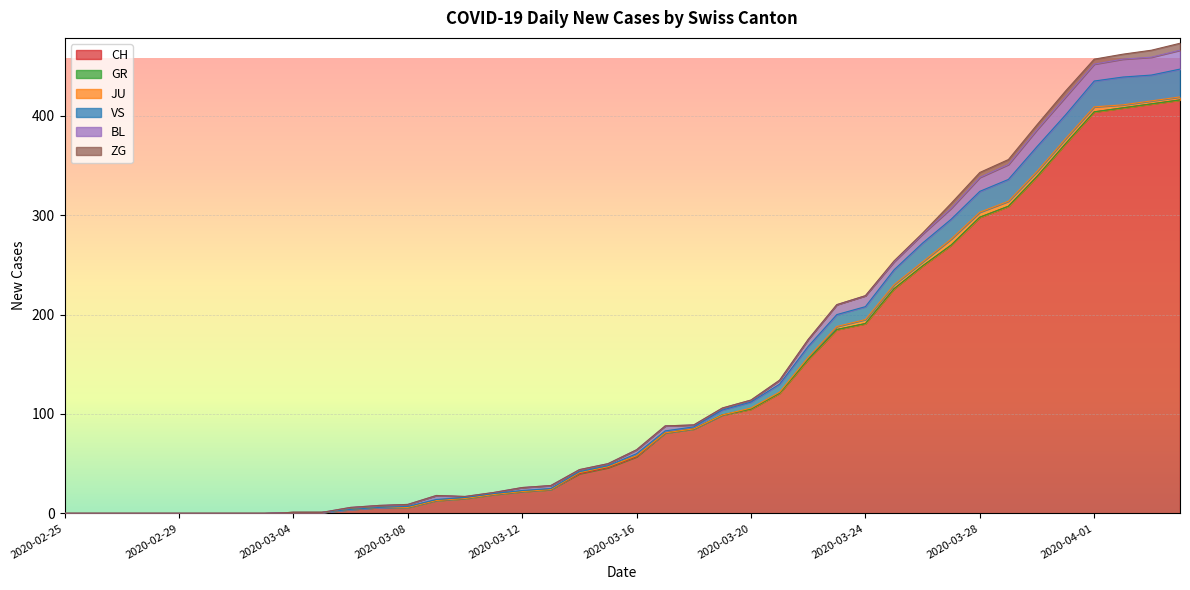

Reading left to right, what are all the values shown in this chart?

CH: 2020-02-25=0	2020-02-26=0	2020-02-27=0	2020-02-28=0	2020-02-29=0	2020-03-01=0	2020-03-02=0	2020-03-03=0	2020-03-04=1	2020-03-05=1	2020-03-06=4	2020-03-07=6	2020-03-08=6	2020-03-09=13	2020-03-10=15	2020-03-11=19	2020-03-12=22	2020-03-13=24	2020-03-14=40	2020-03-15=46	2020-03-16=57	2020-03-17=81	2020-03-18=85	2020-03-19=99	2020-03-20=105	2020-03-21=121	2020-03-22=155	2020-03-23=185	2020-03-24=191	2020-03-25=226	2020-03-26=249	2020-03-27=270	2020-03-28=298	2020-03-29=309	2020-03-30=339	2020-03-31=372	2020-04-01=404	2020-04-02=408	2020-04-03=412	2020-04-04=416
GR: 2020-02-25=0	2020-02-26=0	2020-02-27=0	2020-02-28=0	2020-02-29=0	2020-03-01=0	2020-03-02=0	2020-03-03=0	2020-03-04=0	2020-03-05=0	2020-03-06=0	2020-03-07=0	2020-03-08=0	2020-03-09=0	2020-03-10=0	2020-03-11=0	2020-03-12=0	2020-03-13=0	2020-03-14=1	2020-03-15=1	2020-03-16=1	2020-03-17=0	2020-03-18=0	2020-03-19=0	2020-03-20=0	2020-03-21=0	2020-03-22=0	2020-03-23=0	2020-03-24=0	2020-03-25=0	2020-03-26=0	2020-03-27=0	2020-03-28=0	2020-03-29=0	2020-03-30=0	2020-03-31=0	2020-04-01=0	2020-04-02=0	2020-04-03=0	2020-04-04=0
JU: 2020-02-25=0	2020-02-26=0	2020-02-27=0	2020-02-28=0	2020-02-29=0	2020-03-01=0	2020-03-02=0	2020-03-03=0	2020-03-04=0	2020-03-05=0	2020-03-06=0	2020-03-07=0	2020-03-08=0	2020-03-09=0	2020-03-10=0	2020-03-11=0	2020-03-12=0	2020-03-13=0	2020-03-14=0	2020-03-15=0	2020-03-16=0	2020-03-17=0	2020-03-18=0	2020-03-19=0	2020-03-20=1	2020-03-21=1	2020-03-22=2	2020-03-23=3	2020-03-24=4	2020-03-25=4	2020-03-26=4	2020-03-27=6	2020-03-28=5	2020-03-29=5	2020-03-30=5	2020-03-31=5	2020-04-01=5	2020-04-02=3	2020-04-03=3	2020-04-04=3
VS: 2020-02-25=0	2020-02-26=0	2020-02-27=0	2020-02-28=0	2020-02-29=0	2020-03-01=0	2020-03-02=0	2020-03-03=0	2020-03-04=0	2020-03-05=0	2020-03-06=0	2020-03-07=0	2020-03-08=1	2020-03-09=1	2020-03-10=1	2020-03-11=1	2020-03-12=1	2020-03-13=1	2020-03-14=1	2020-03-15=1	2020-03-16=2	2020-03-17=2	2020-03-18=2	2020-03-19=5	2020-03-20=6	2020-03-21=8	2020-03-22=11	2020-03-23=12	2020-03-24=13	2020-03-25=15	2020-03-26=19	2020-03-27=20	2020-03-28=21	2020-03-29=22	2020-03-30=25	2020-03-31=24	2020-04-01=26	2020-04-02=28	2020-04-03=26	2020-04-04=28
BL: 2020-02-25=0	2020-02-26=0	2020-02-27=0	2020-02-28=0	2020-02-29=0	2020-03-01=0	2020-03-02=0	2020-03-03=0	2020-03-04=0	2020-03-05=0	2020-03-06=2	2020-03-07=2	2020-03-08=2	2020-03-09=4	2020-03-10=1	2020-03-11=1	2020-03-12=3	2020-03-13=3	2020-03-14=2	2020-03-15=2	2020-03-16=4	2020-03-17=5	2020-03-18=2	2020-03-19=2	2020-03-20=2	2020-03-21=4	2020-03-22=7	2020-03-23=10	2020-03-24=11	2020-03-25=8	2020-03-26=9	2020-03-27=11	2020-03-28=14	2020-03-29=15	2020-03-30=17	2020-03-31=18	2020-04-01=17	2020-04-02=18	2020-04-03=18	2020-04-04=19
ZG: 2020-02-25=0	2020-02-26=0	2020-02-27=0	2020-02-28=0	2020-02-29=0	2020-03-01=0	2020-03-02=0	2020-03-03=0	2020-03-04=0	2020-03-05=0	2020-03-06=0	2020-03-07=0	2020-03-08=0	2020-03-09=0	2020-03-10=0	2020-03-11=0	2020-03-12=0	2020-03-13=0	2020-03-14=0	2020-03-15=0	2020-03-16=0	2020-03-17=0	2020-03-18=0	2020-03-19=0	2020-03-20=0	2020-03-21=0	2020-03-22=0	2020-03-23=0	2020-03-24=0	2020-03-25=1	2020-03-26=1	2020-03-27=5	2020-03-28=5	2020-03-29=5	2020-03-30=5	2020-03-31=6	2020-04-01=5	2020-04-02=5	2020-04-03=7	2020-04-04=7